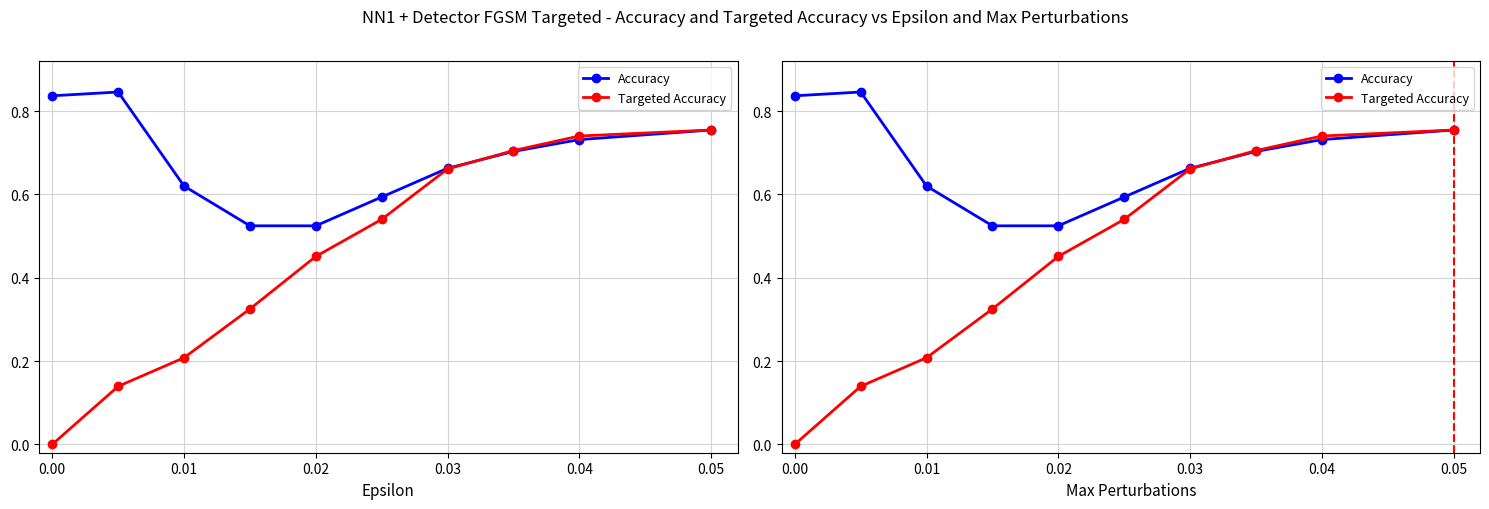

Which series has the widest spread of values?

Targeted Accuracy